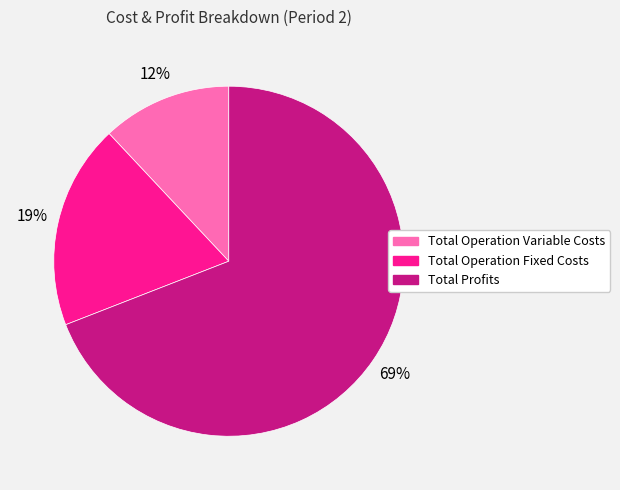

True or false: Total Operation Fixed Costs accounts for 19% of the total.

True